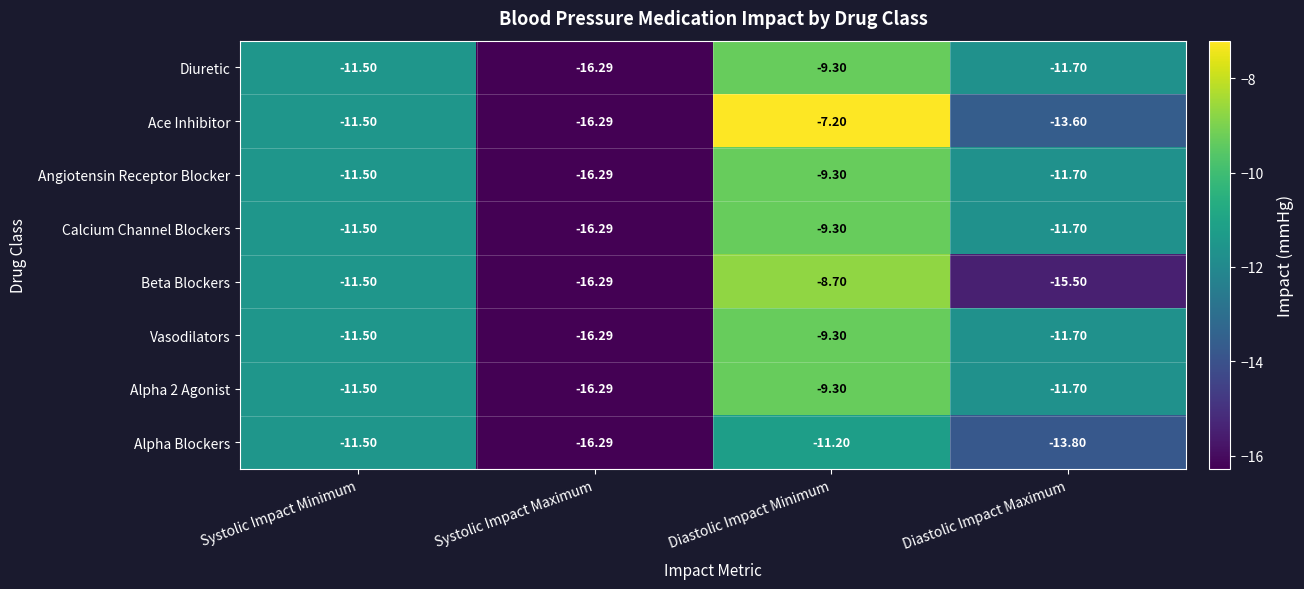

Between Systolic Impact Minimum and Diastolic Impact Minimum, which series saw the biggest shift?

Ace Inhibitor